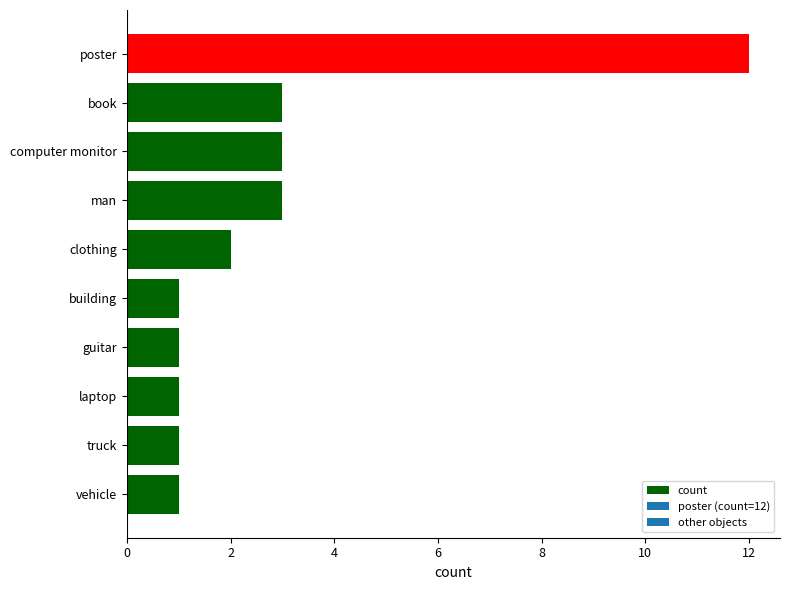

Reading top to bottom, what are all the values shown in this chart?

12	3	3	3	2	1	1	1	1	1